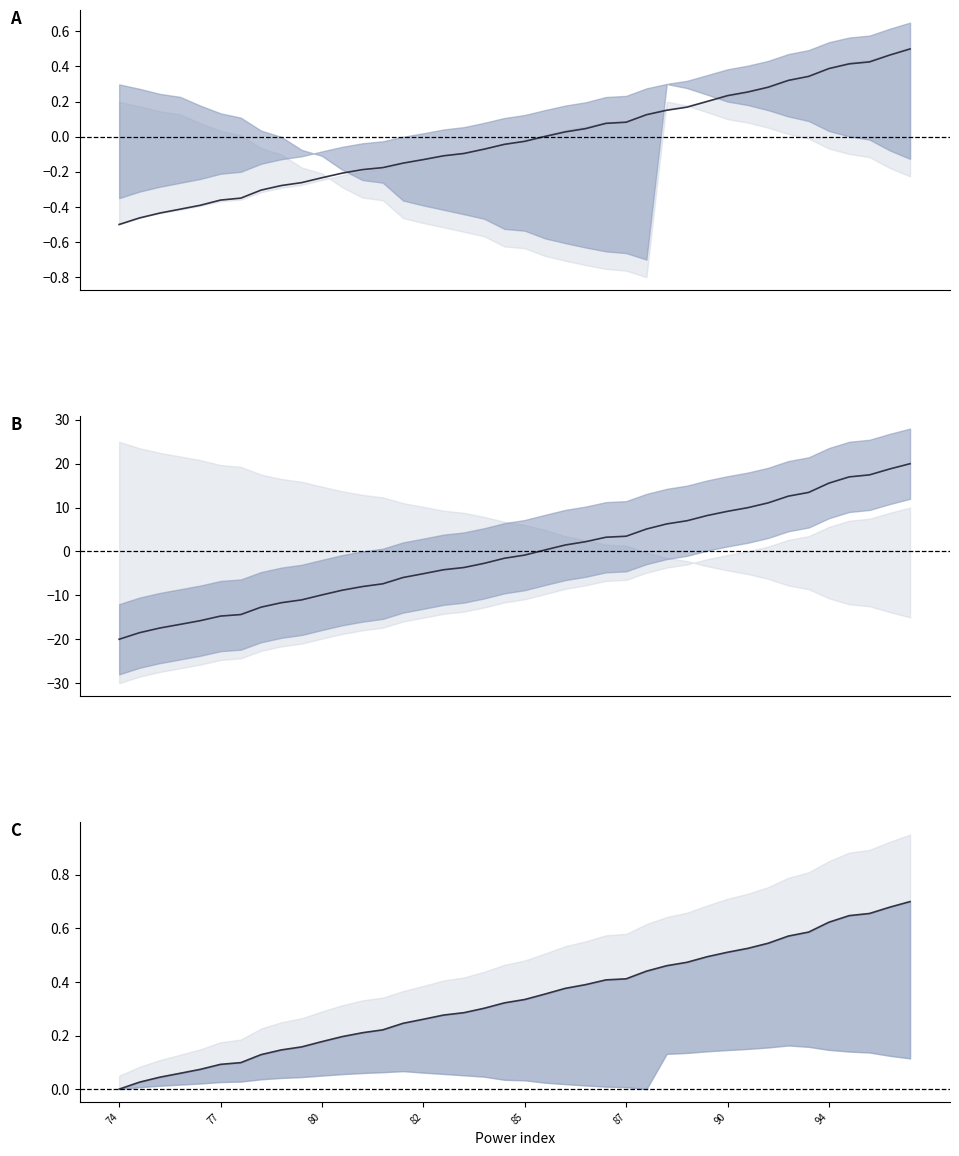

What is the value of the center A point at the 19th from the left?

-0.1